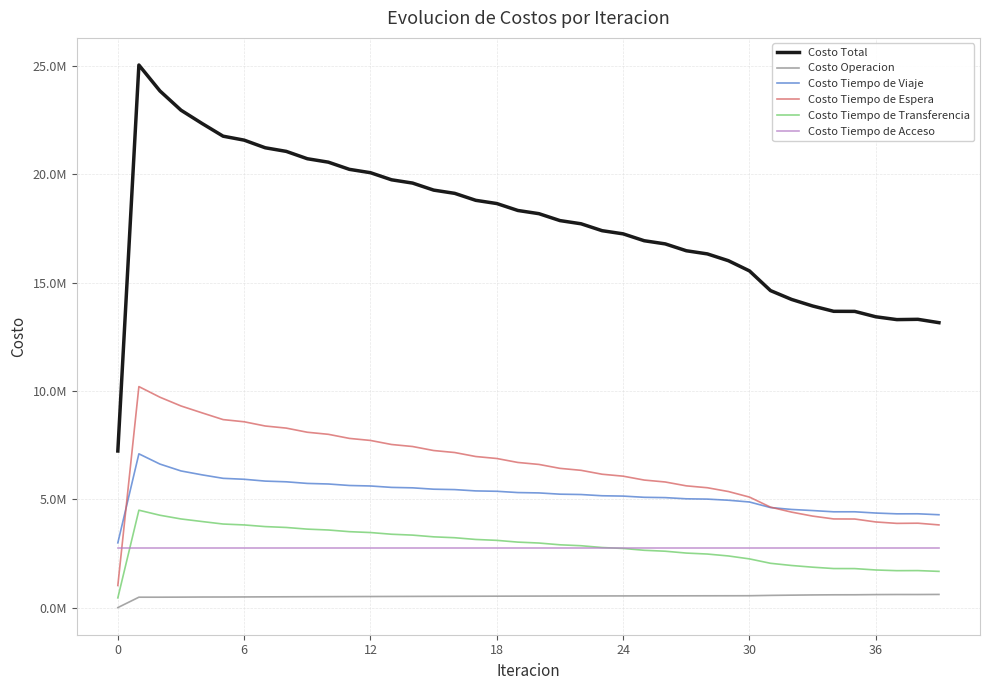

True or false: Costo Operacion and Costo Tiempo de Viaje cross at least once.

False